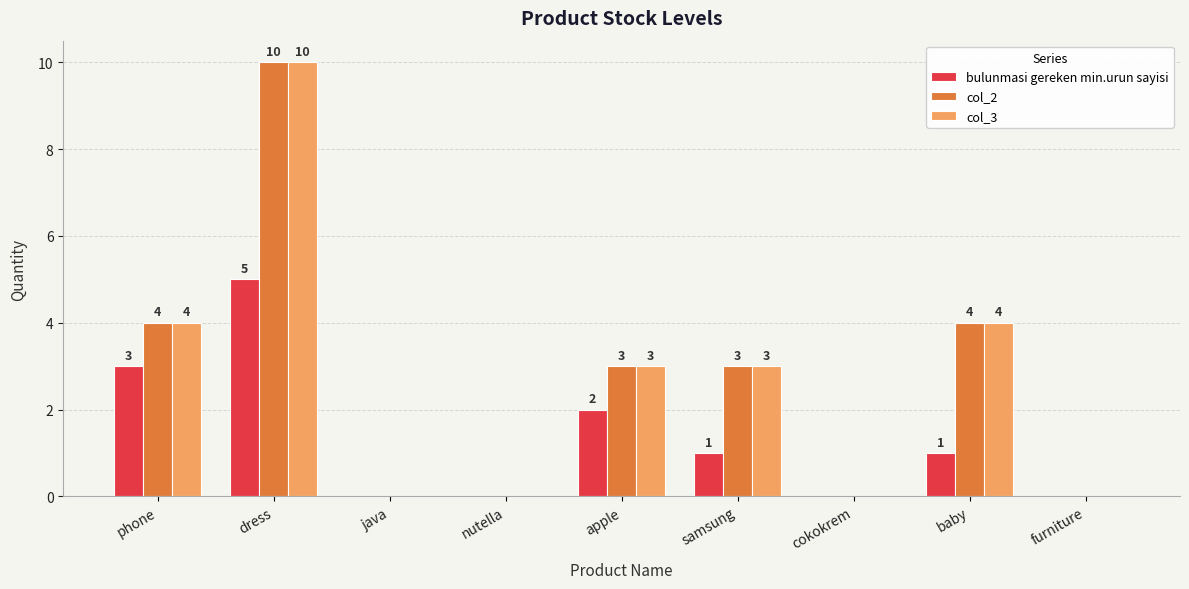

The col_3 series shows 0 at cokokrem. True or false?

True